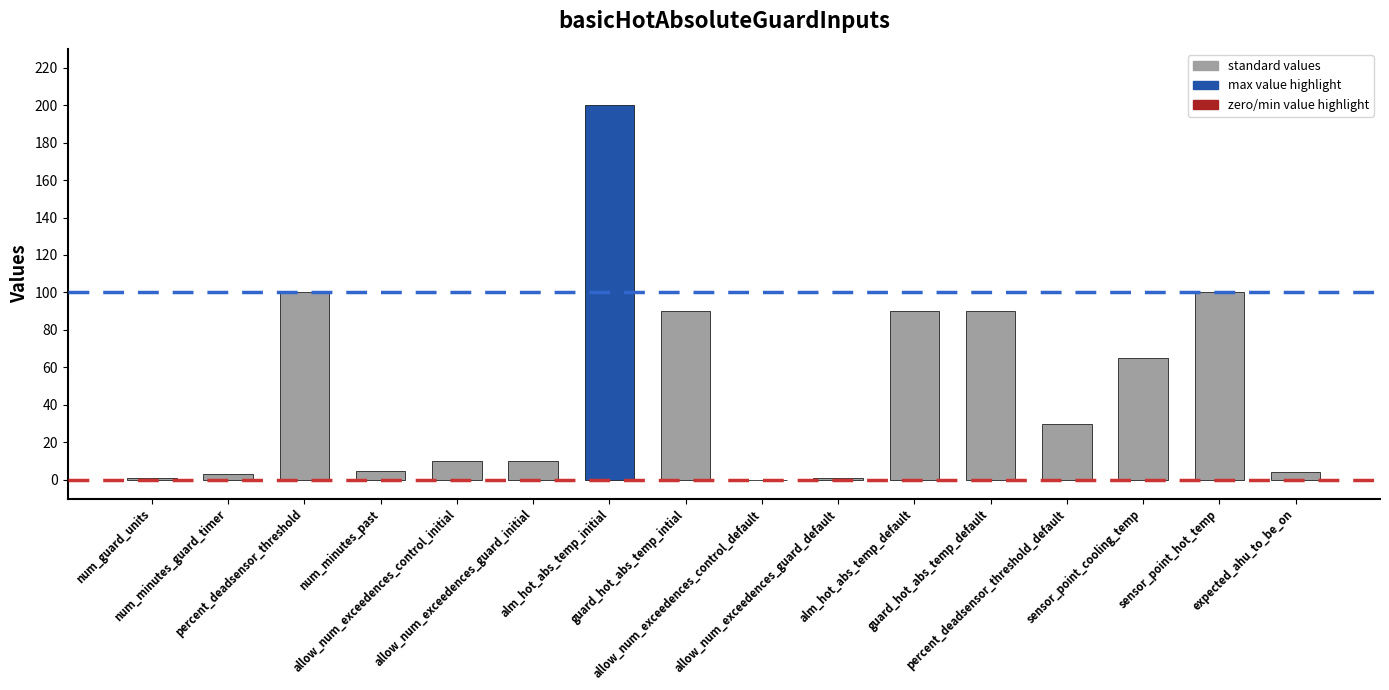

What is the change in value from percent_deadsensor_threshold to alm_hot_abs_temp_default?

-10